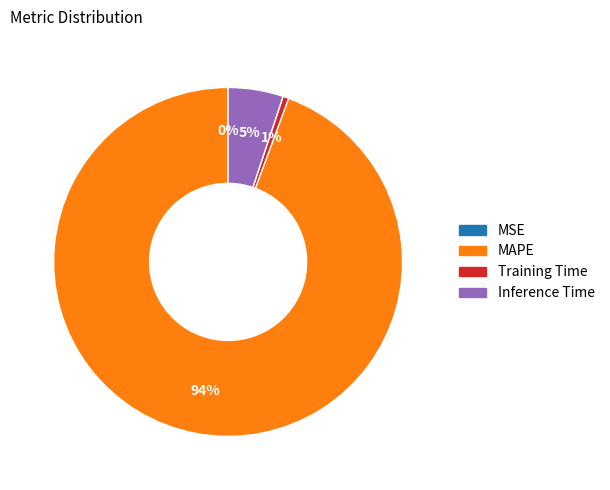

Is there a majority slice in this chart?

Yes